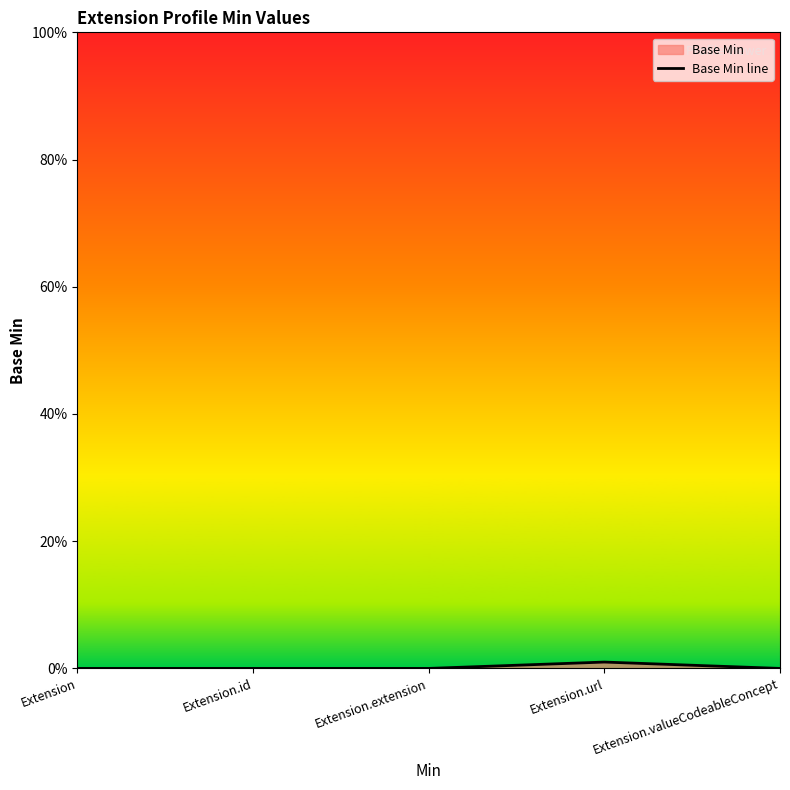

Reading left to right, extract all data points from this chart.

Extension=0	Extension.id=0	Extension.extension=0	Extension.url=1	Extension.valueCodeableConcept=0